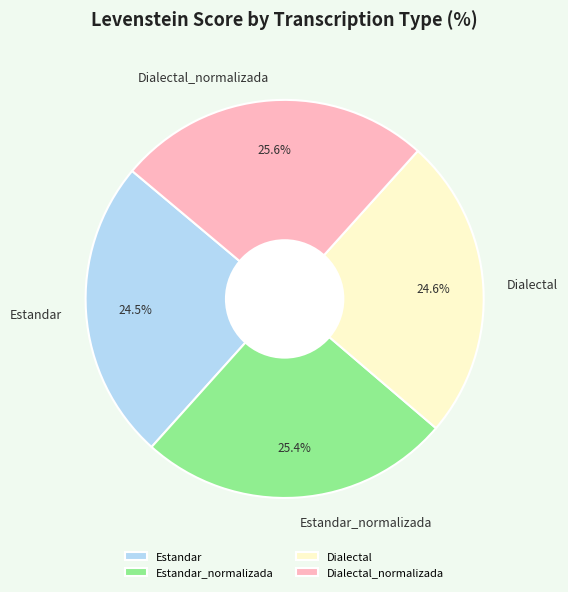

Combined, what portion of the pie is Dialectal and Estandar_normalizada?

50.0%